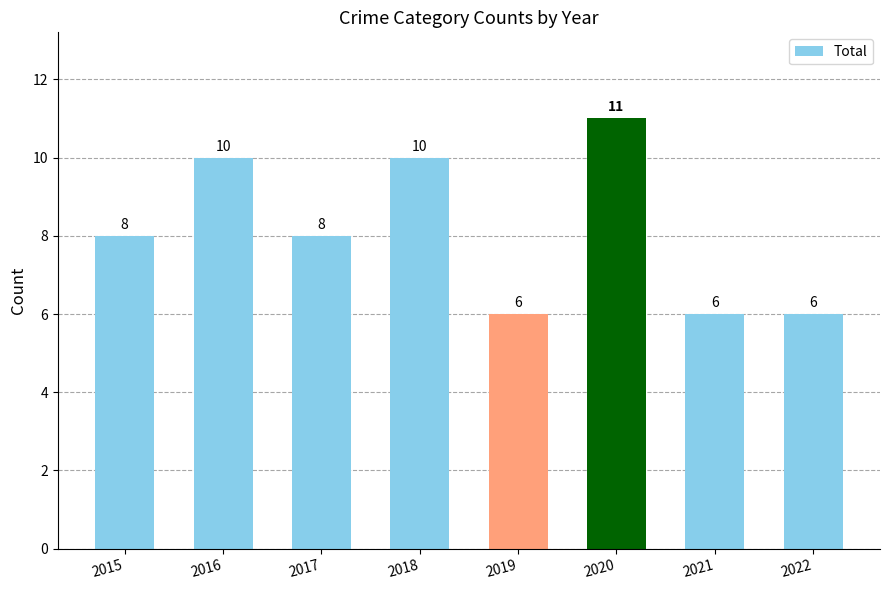

What is the difference between the second highest and second lowest values?

4